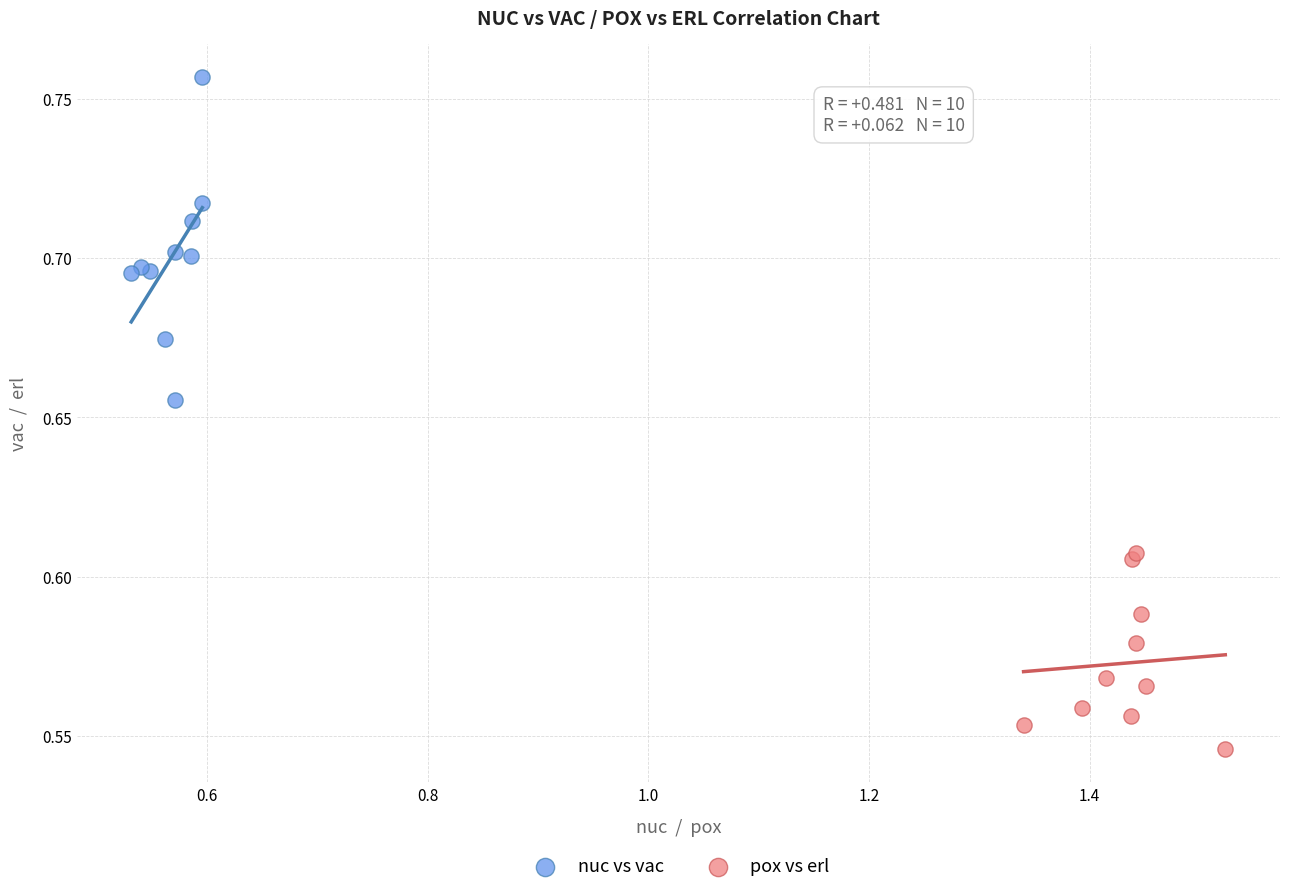

Which series reaches the minimum Y coordinate?

pox vs erl